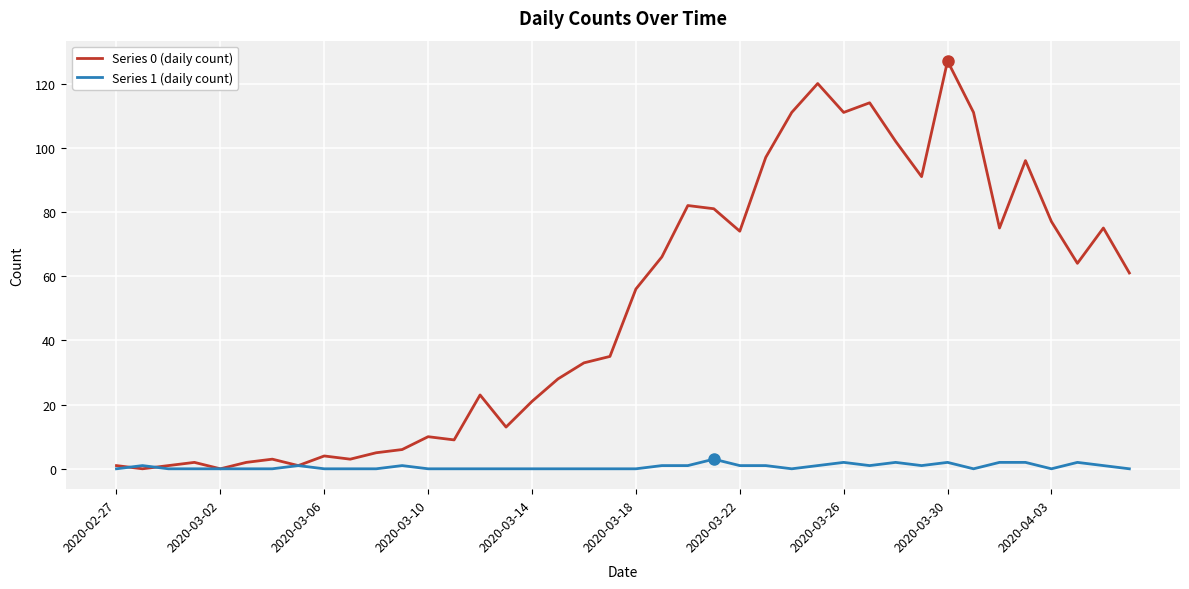

Which series has the widest spread of values?

Series 0 (daily count)